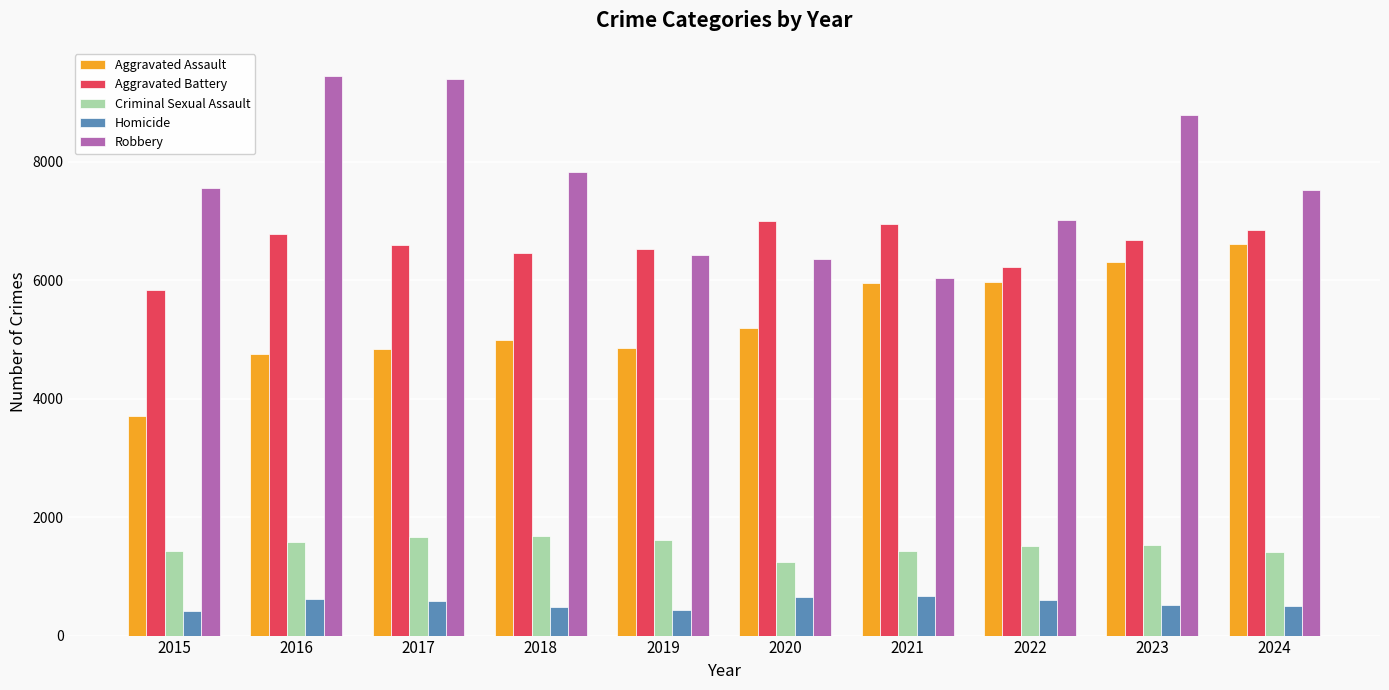

What is the average value of the Criminal Sexual Assault series?

1511